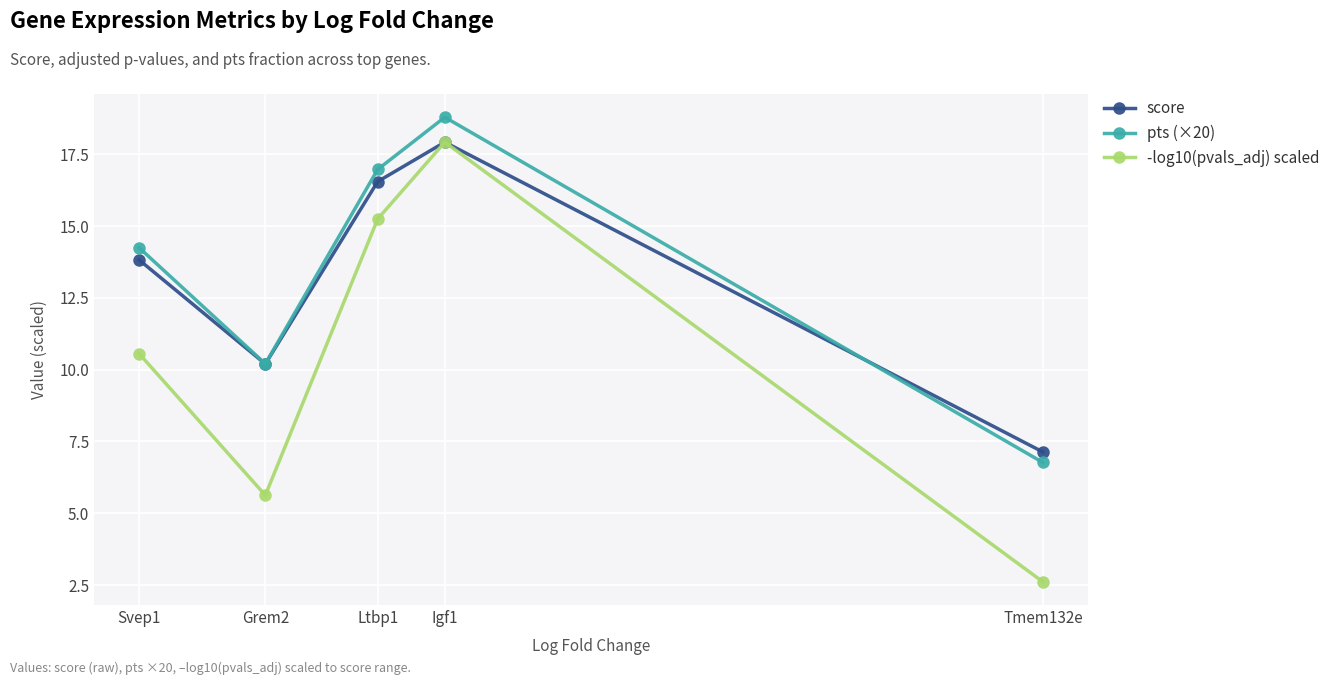

Is it true that -log10(pvals_adj) scaled equals 5.6 at Grem2?

True